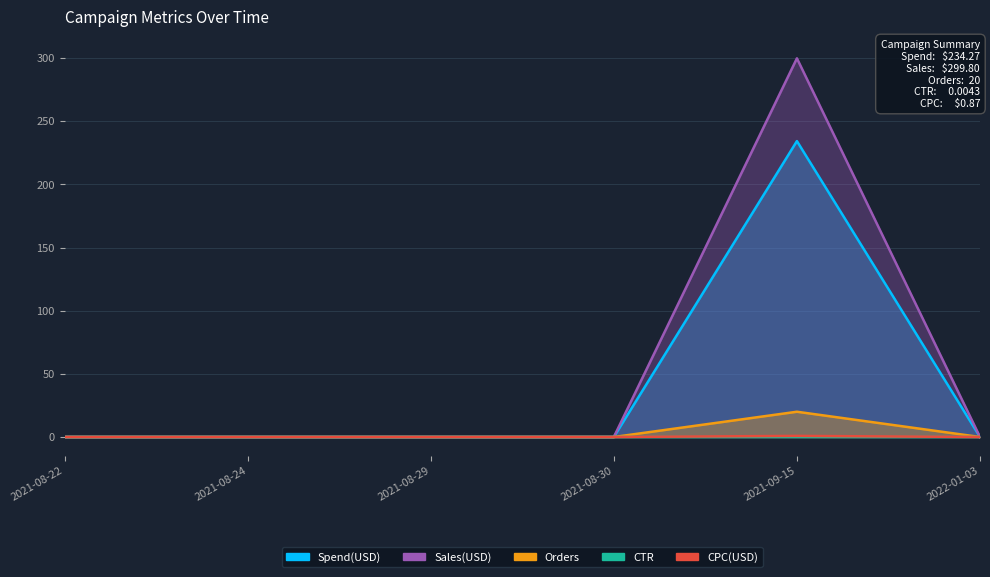

Where is CTR nearest to the value 0?

2021-08-22